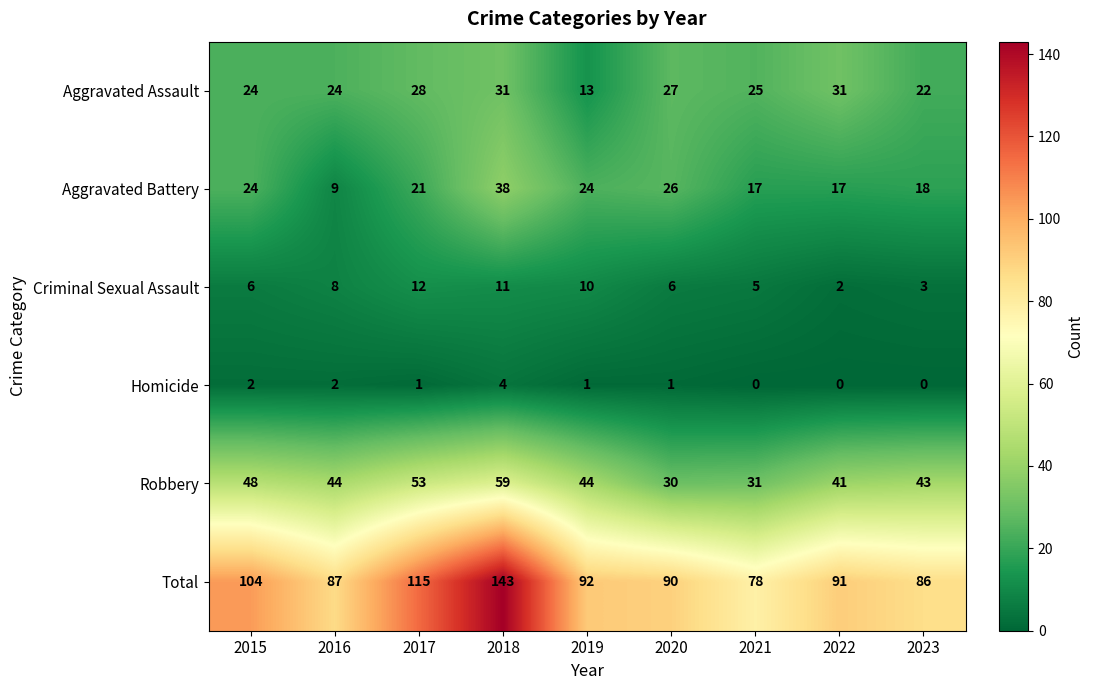

Which category has the highest value across all series?

2018